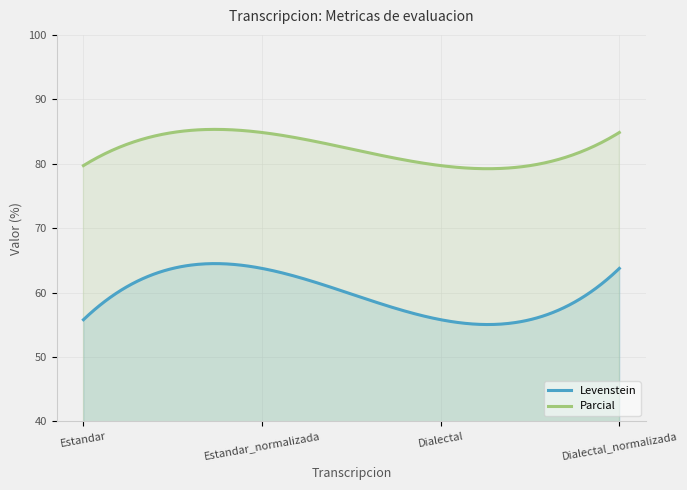

Rank the series by their maximum value, from highest to lowest.

Parcial, Levenstein